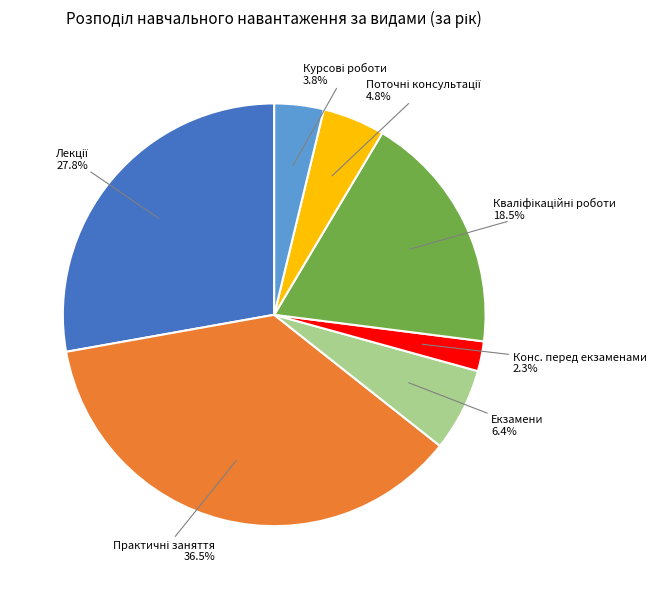

What is the smallest slice in the pie chart?

Конс. перед екзаменами